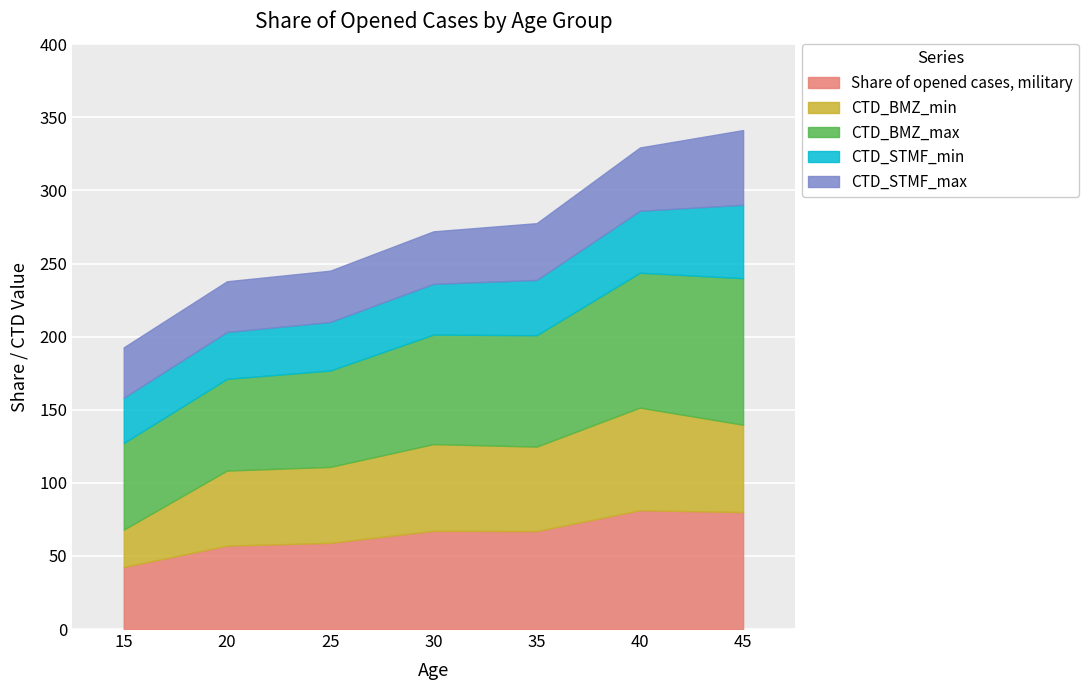

Which category has the highest value in the CTD_STMF_min series?

45